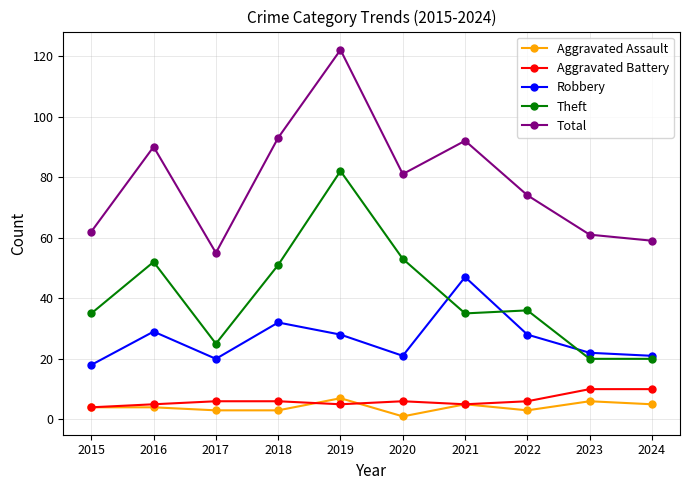

In Robbery, how many points are higher than both neighbors (excluding endpoints)?

3